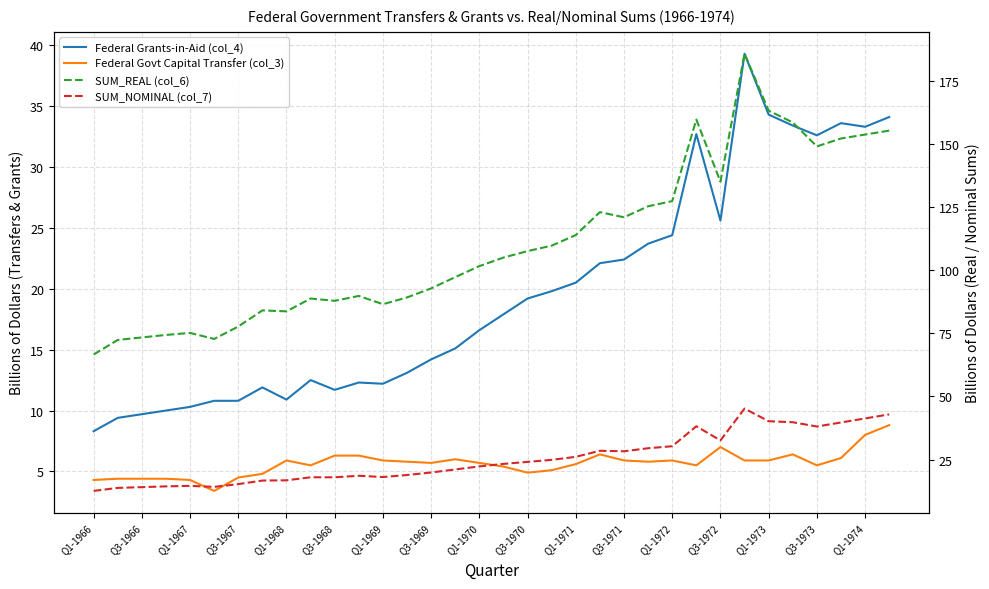

Does the chart have visible grid lines?

Yes